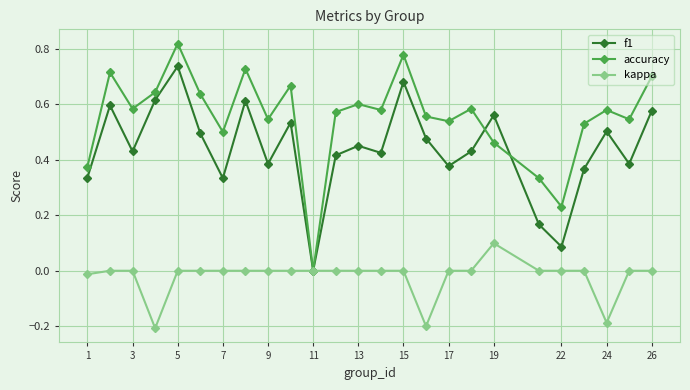

Which series has the largest range (max minus min)?

accuracy